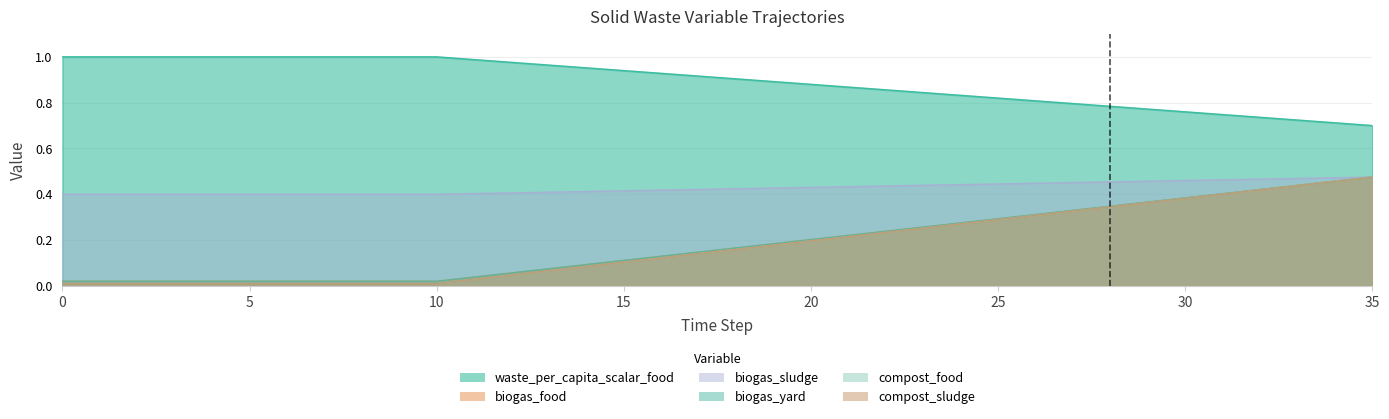

True or false: frac_waso_biogas_sludge and frac_waso_biogas_yard cross at least once.

False